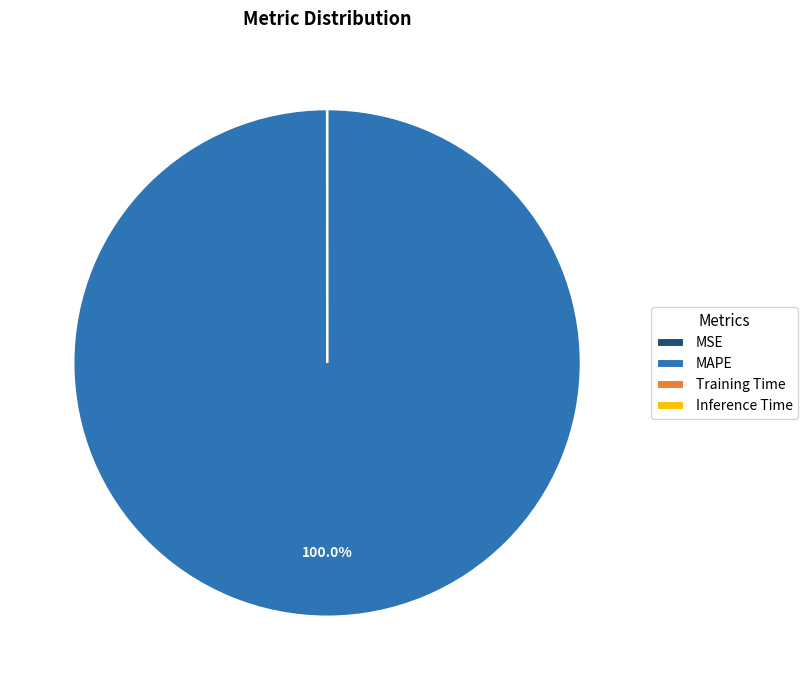

What is the largest slice in the pie chart?

MAPE